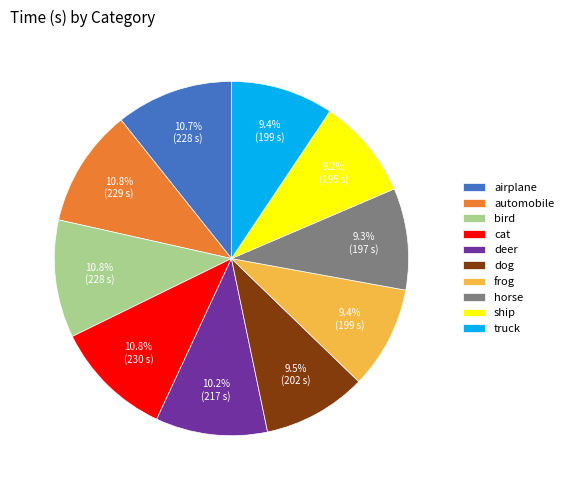

Do dog and horse together represent more than half of the pie?

No